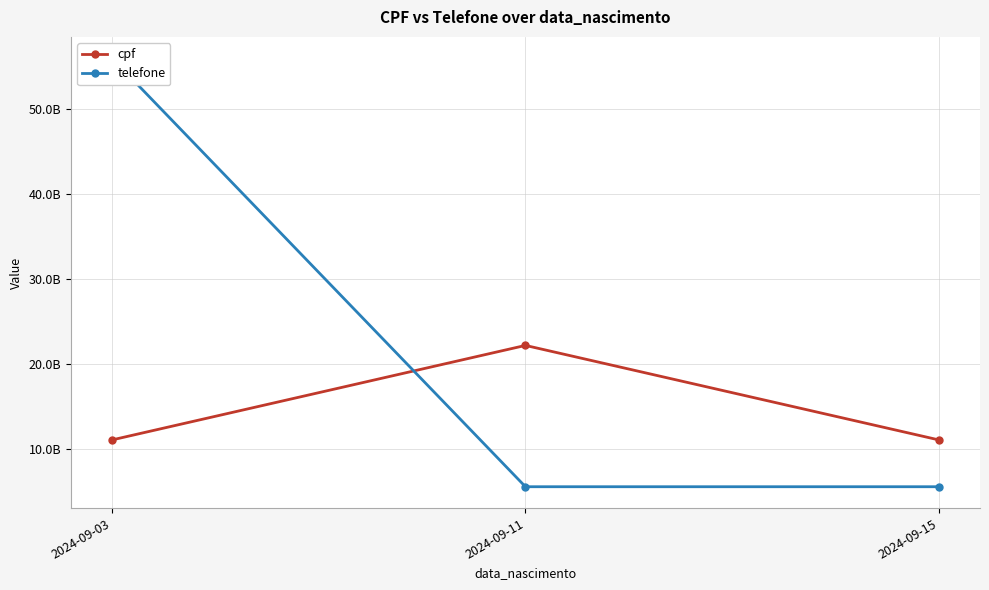

How many lines are shown in the chart?

2